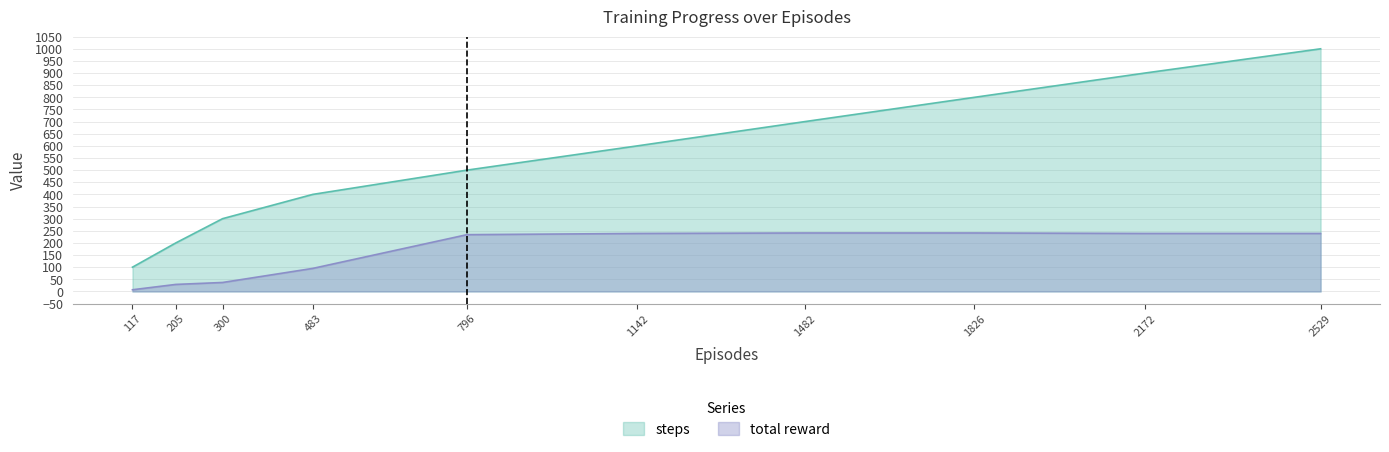

Reading right to left, what are all the values shown in this chart?

steps: 1000	900	800	700	600	500	400	300	200	100
total reward: 239	239	241	241	239	234	95	37	29	7